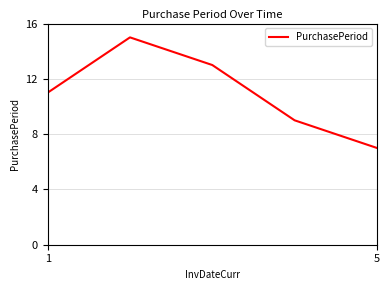

What is the maximum value shown in the chart?

15